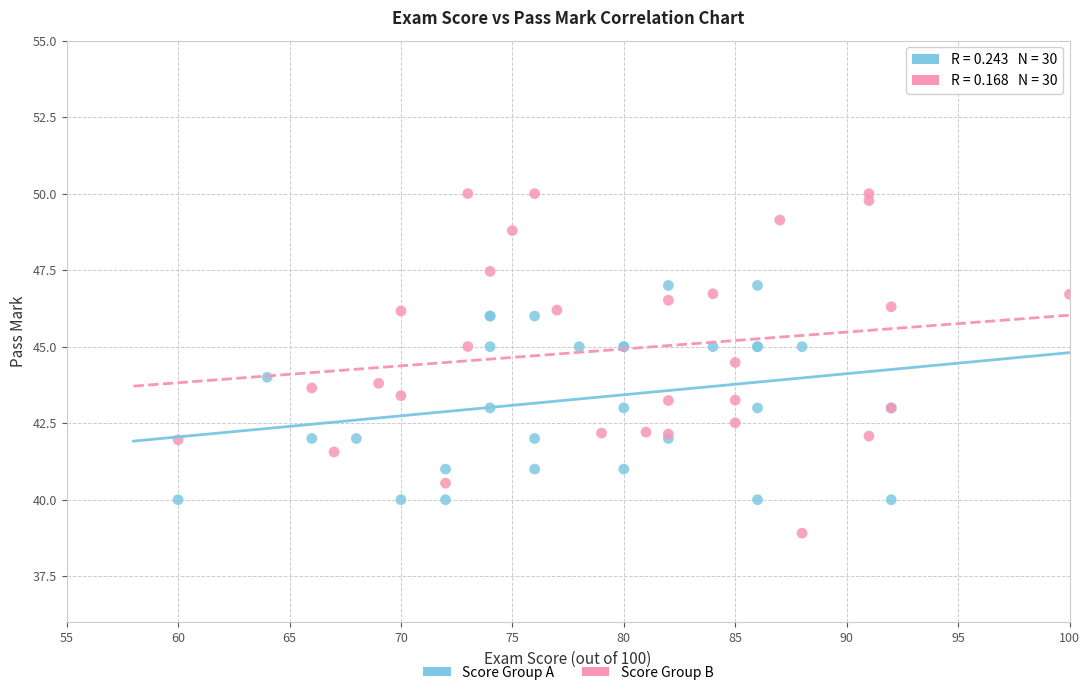

Which series contains the highest Y value?

Score Group B